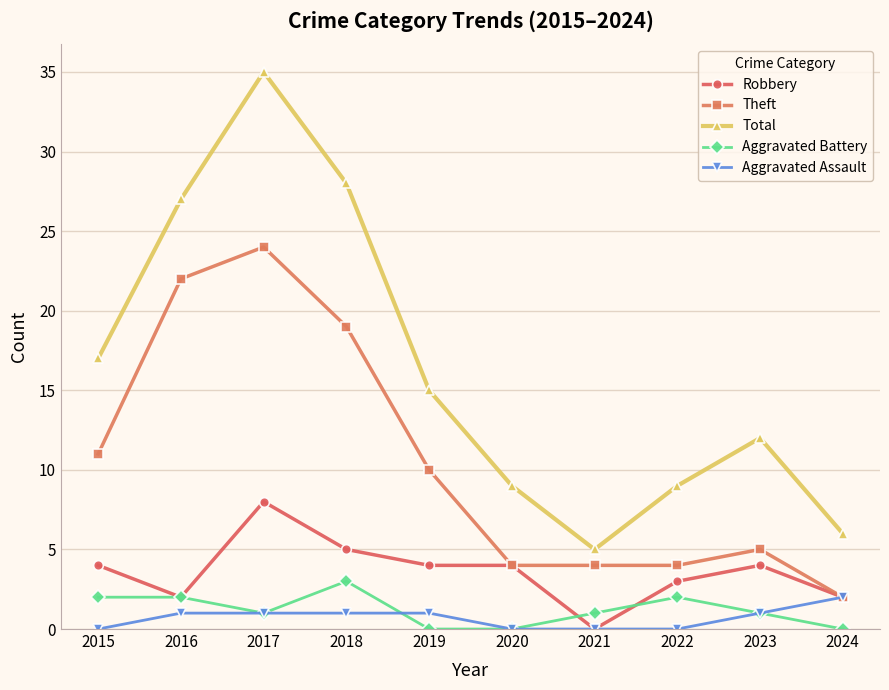

How many data points in Theft are less than 10?

5